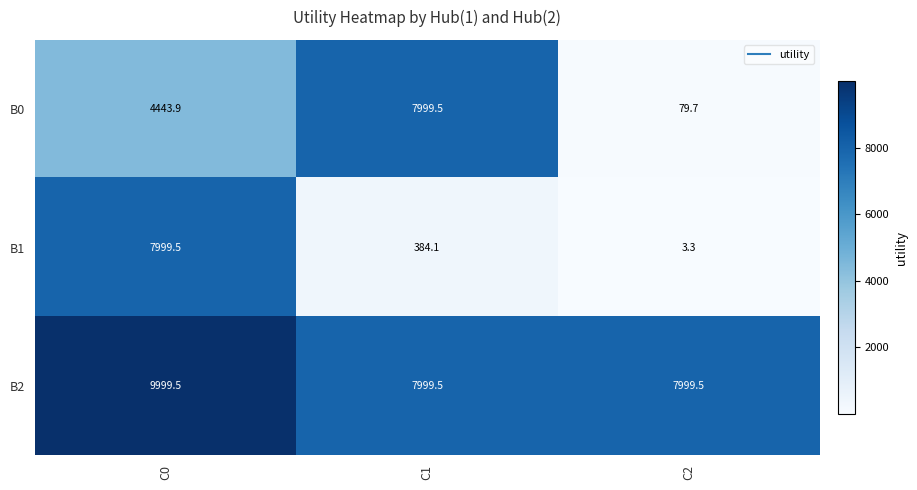

At how many categories does at least one series exceed 5484?

3